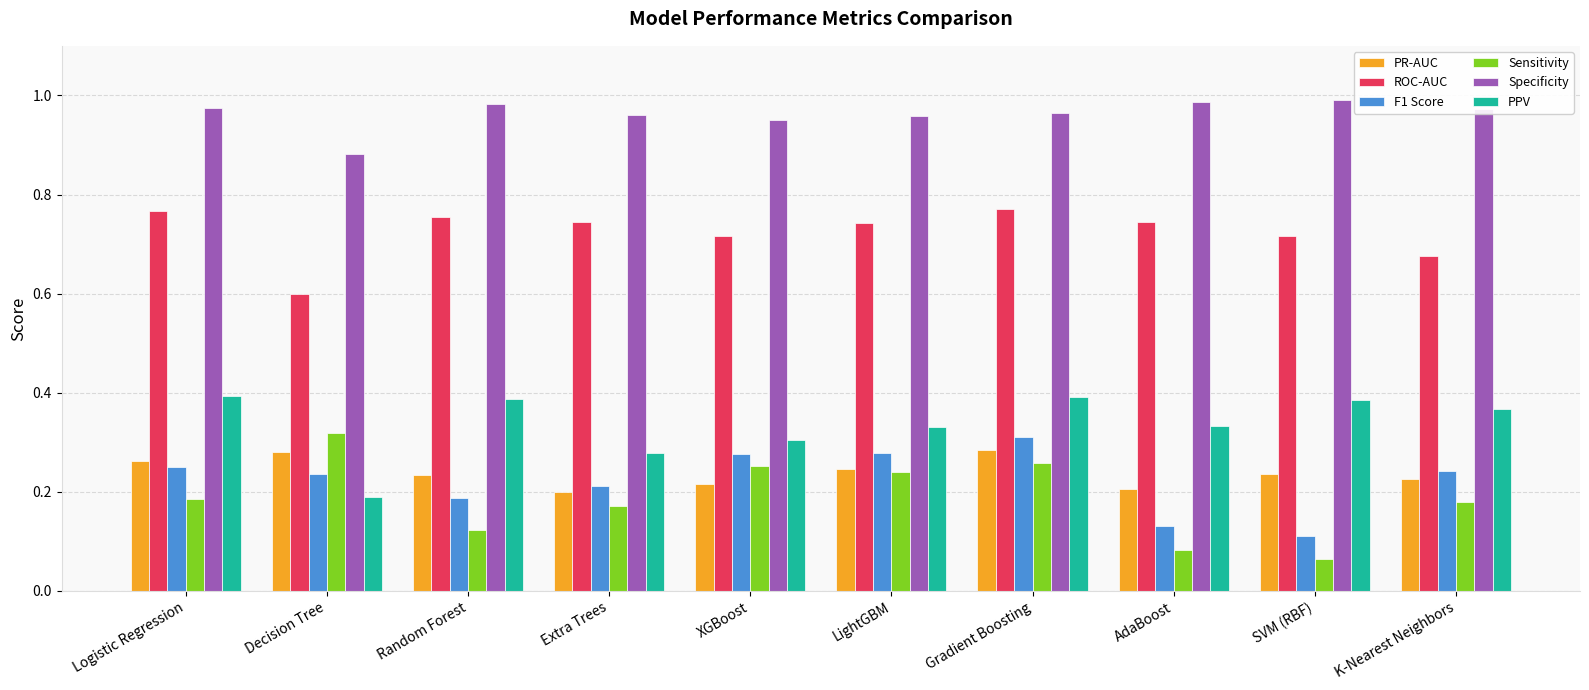

Which series has the largest range (max minus min)?

Sensitivity